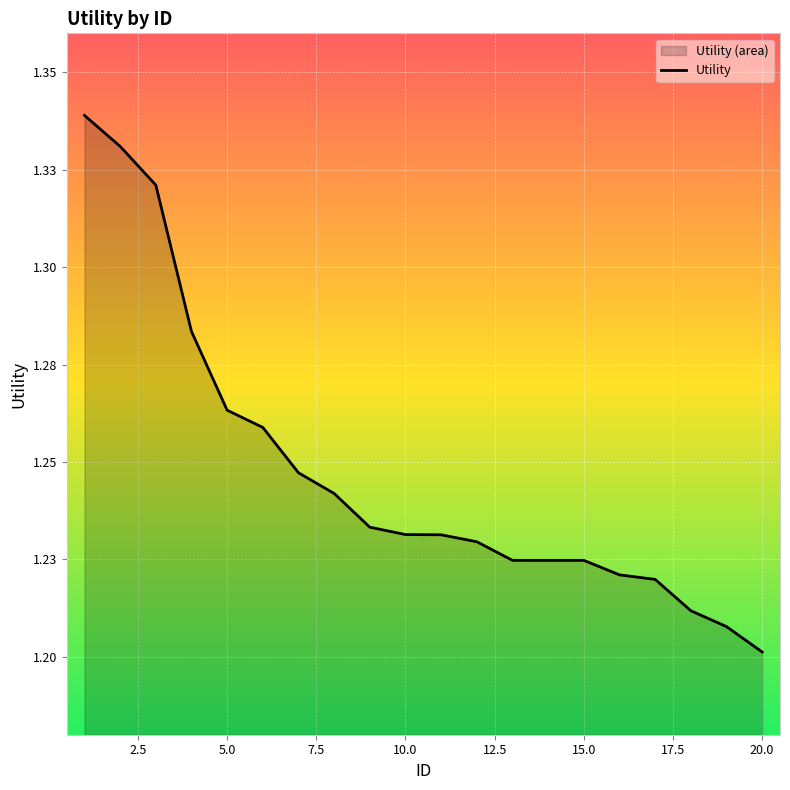

Reading left to right, what are all the values shown in this chart?

1.3	1.3	1.3	1.3	1.3	1.3	1.2	1.2	1.2	1.2	1.2	1.2	1.2	1.2	1.2	1.2	1.2	1.2	1.2	1.2